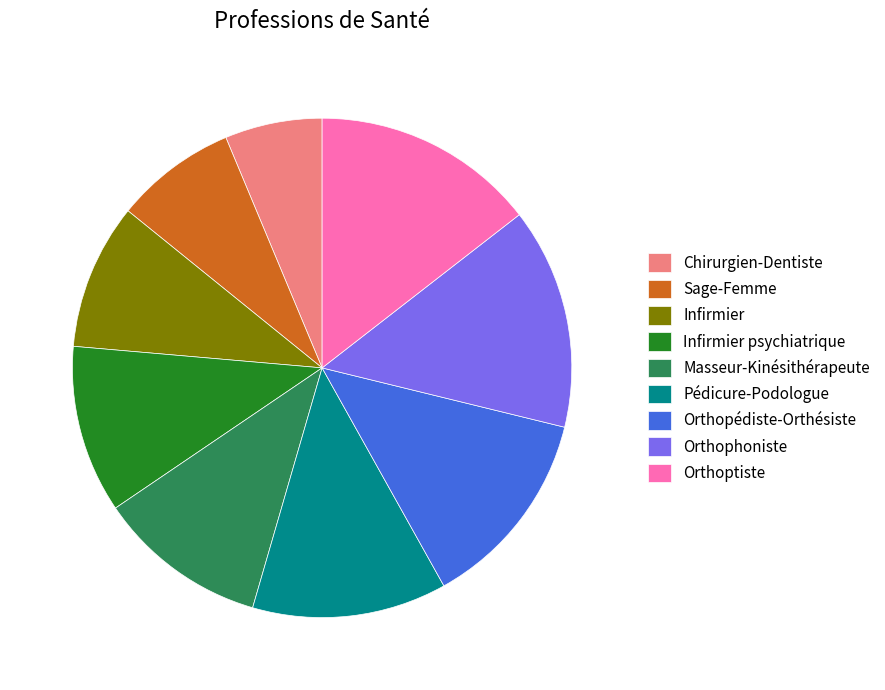

Is it true that Orthopédiste-Orthésiste is 13% of the pie?

True